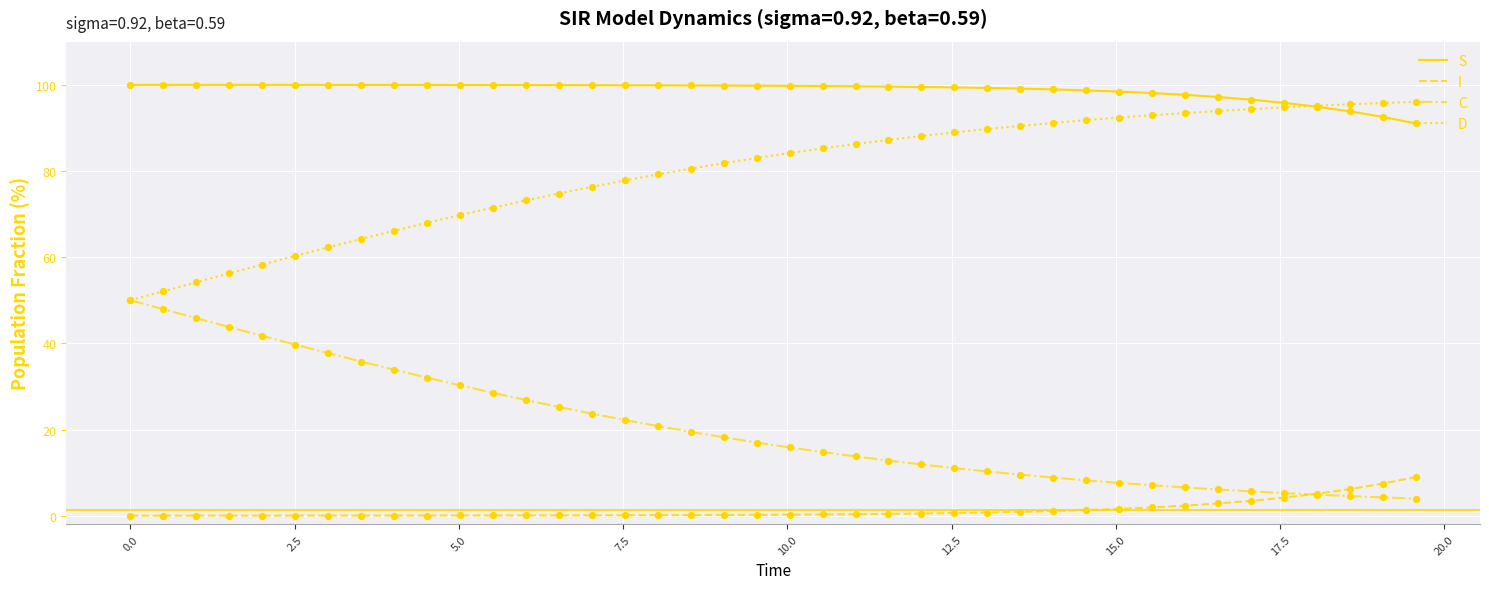

What are all the series names shown in the legend?

S, I, C, D